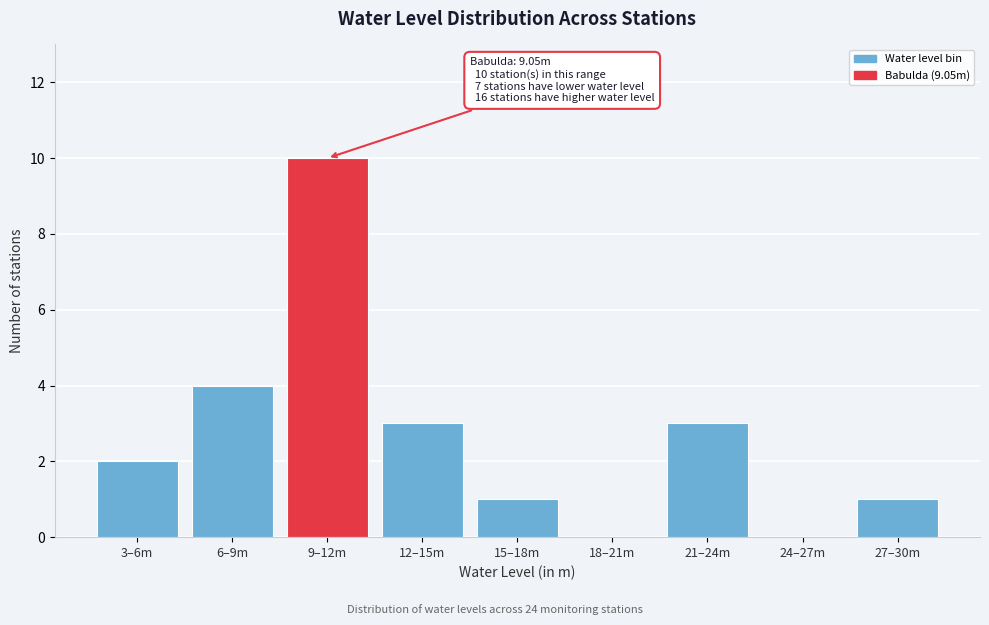

Reading left to right, transcribe all the data shown in this chart.

3–6m=2	6–9m=4	9–12m=10	12–15m=3	15–18m=1	18–21m=0	21–24m=3	24–27m=0	27–30m=1